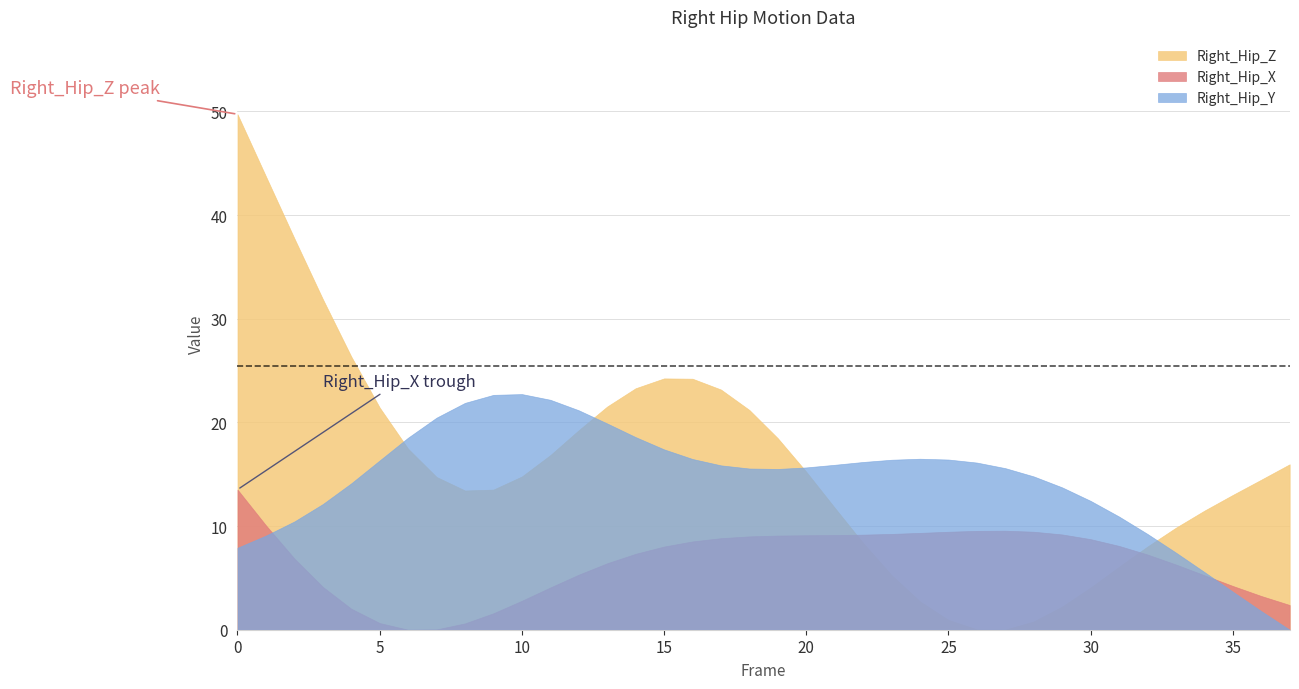

True or false: Right_Hip_X has a value of -3.4 at 31.

False